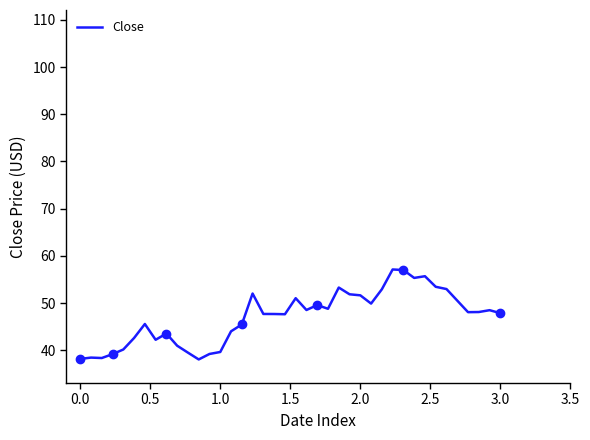

True or false: the data has more than 2 interior local peaks.

True